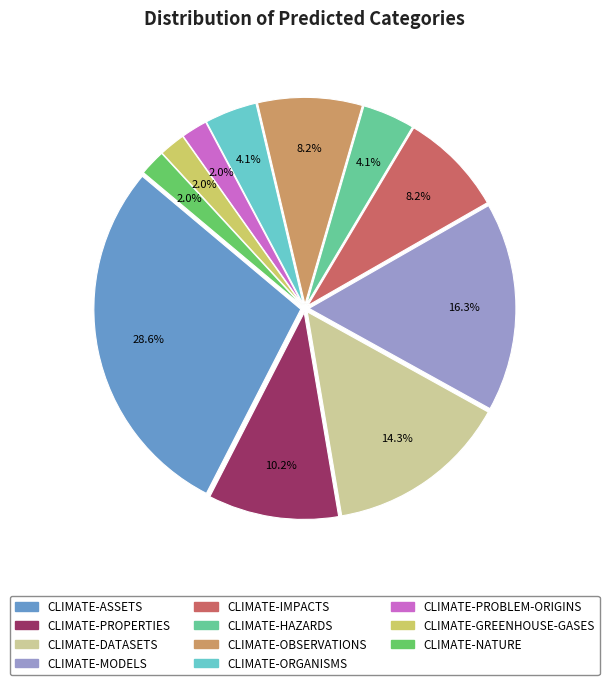

Which category has the biggest portion of the pie?

CLIMATE-ASSETS